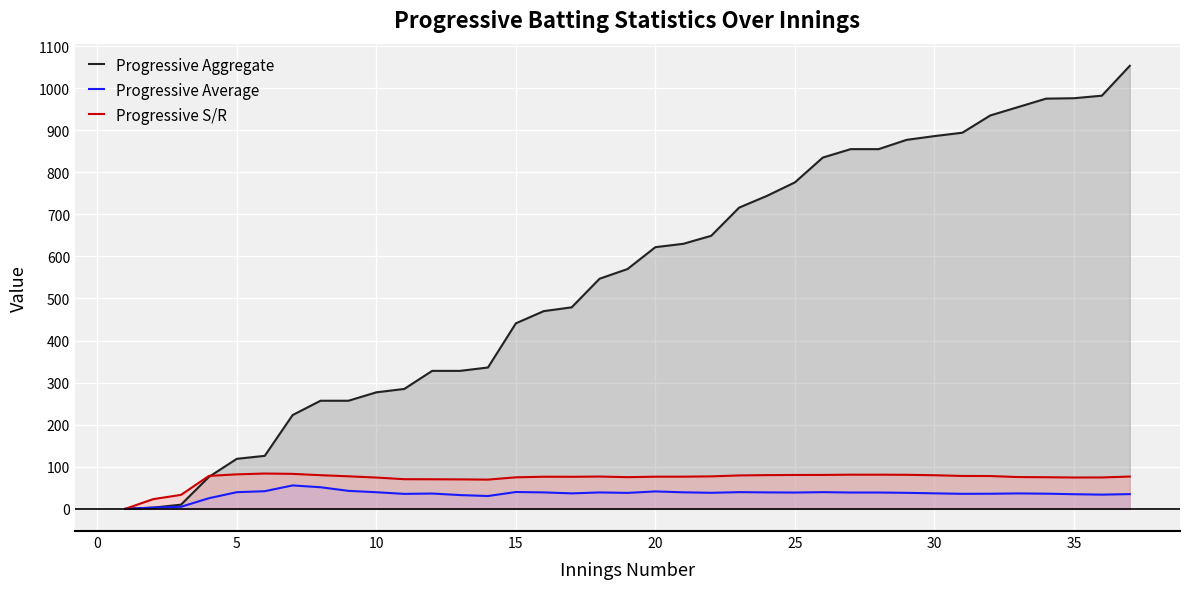

How many values in the Progressive Aggregate series are below 570?

18